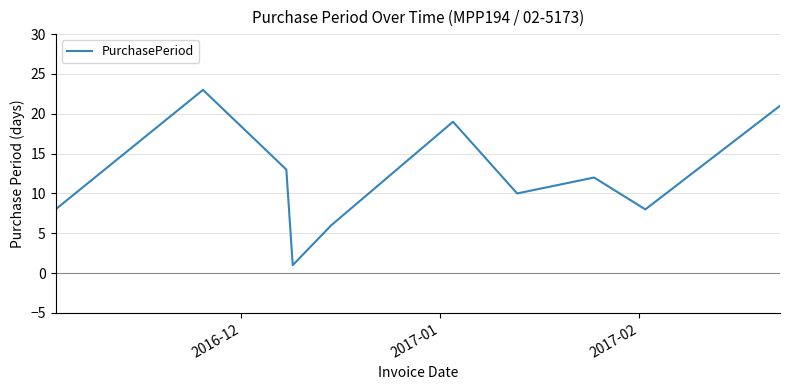

What is the difference between the maximum and minimum values?

22